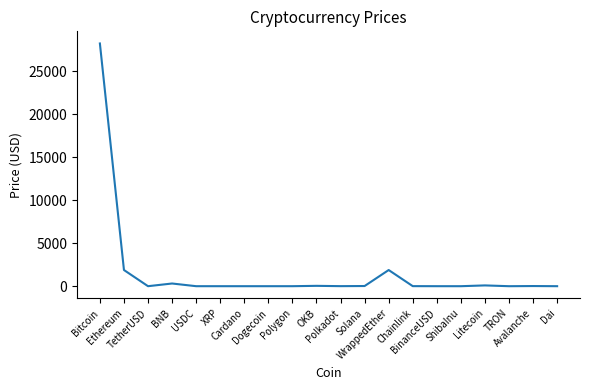

What is the difference between the maximum and minimum values?

28259.6